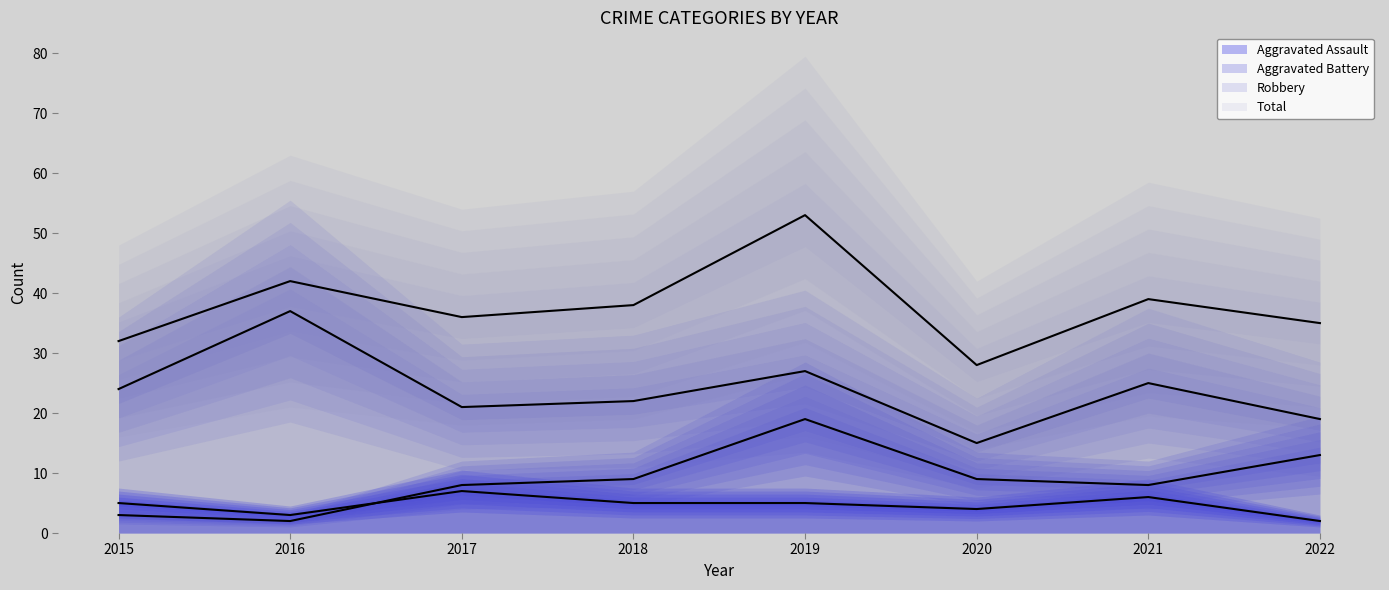

Reading left to right, list all the values displayed in this chart.

Aggravated Assault: 2015=5	2016=3	2017=7	2018=5	2019=5	2020=4	2021=6	2022=2
Aggravated Battery: 2015=3	2016=2	2017=8	2018=9	2019=19	2020=9	2021=8	2022=13
Robbery: 2015=24	2016=37	2017=21	2018=22	2019=27	2020=15	2021=25	2022=19
Total: 2015=32	2016=42	2017=36	2018=38	2019=53	2020=28	2021=39	2022=35